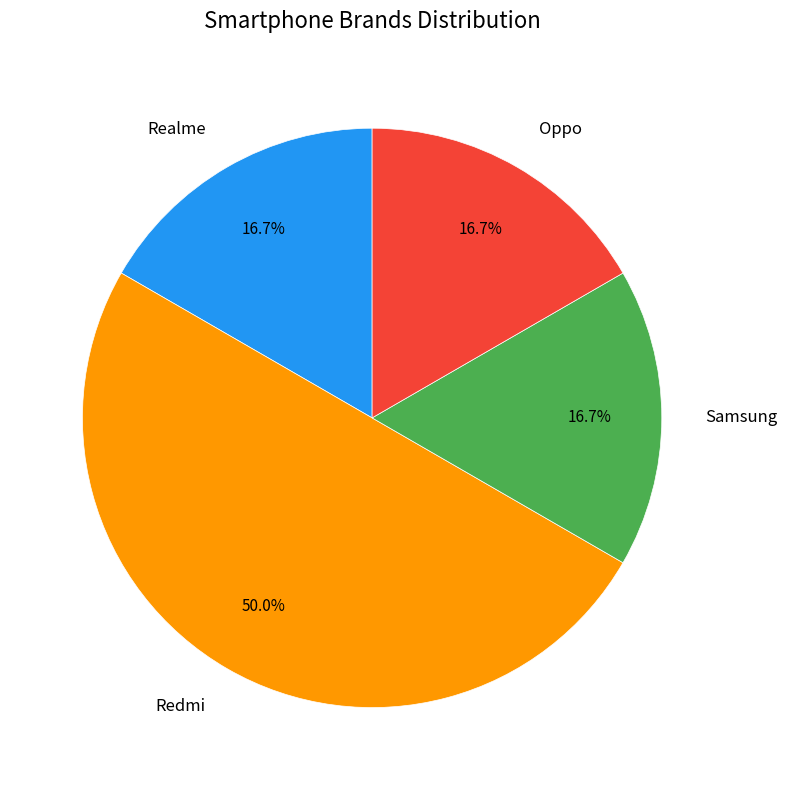

What is the largest slice in the pie chart?

Redmi